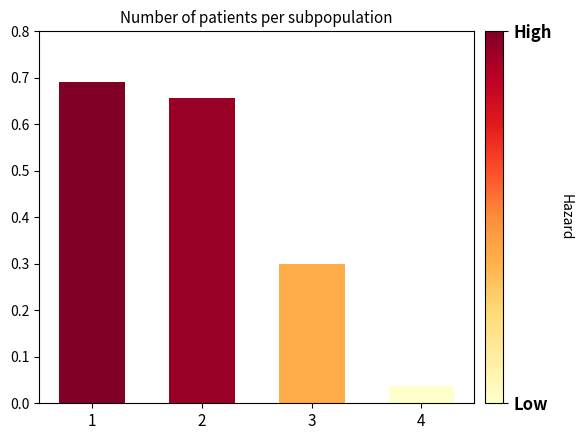

Which label corresponds to the smallest value in the chart?

4